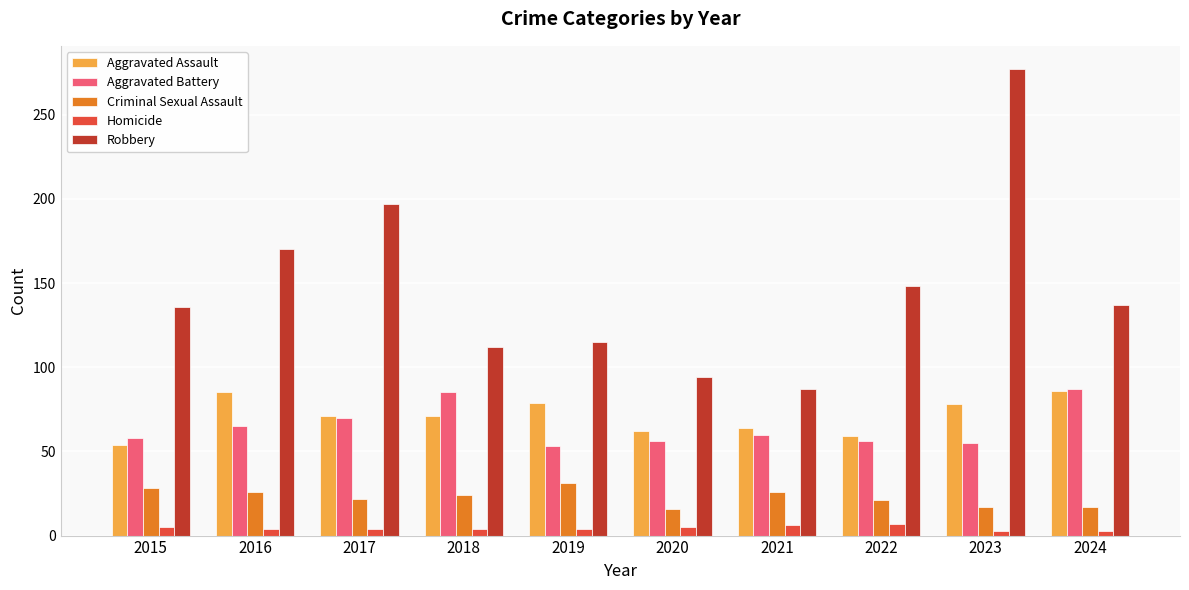

True or false: Robbery has a value of 87 at 2021.

True